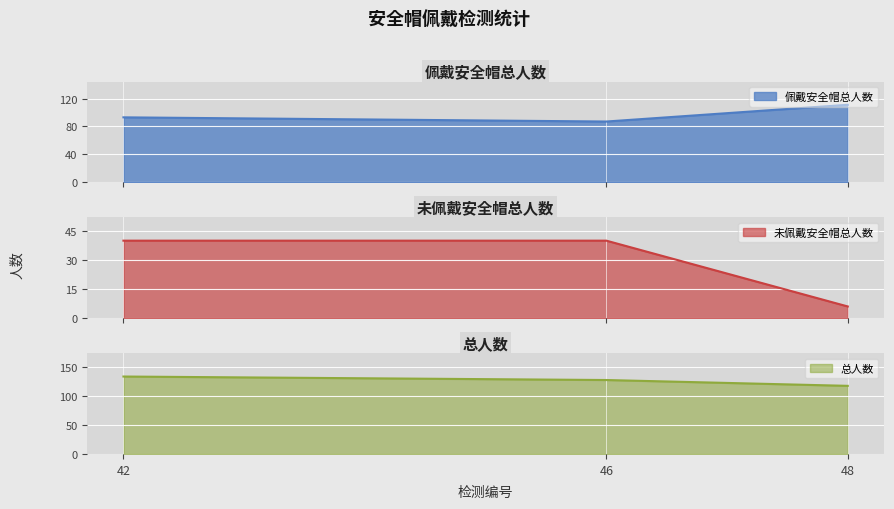

What is the maximum value for 总人数?

133